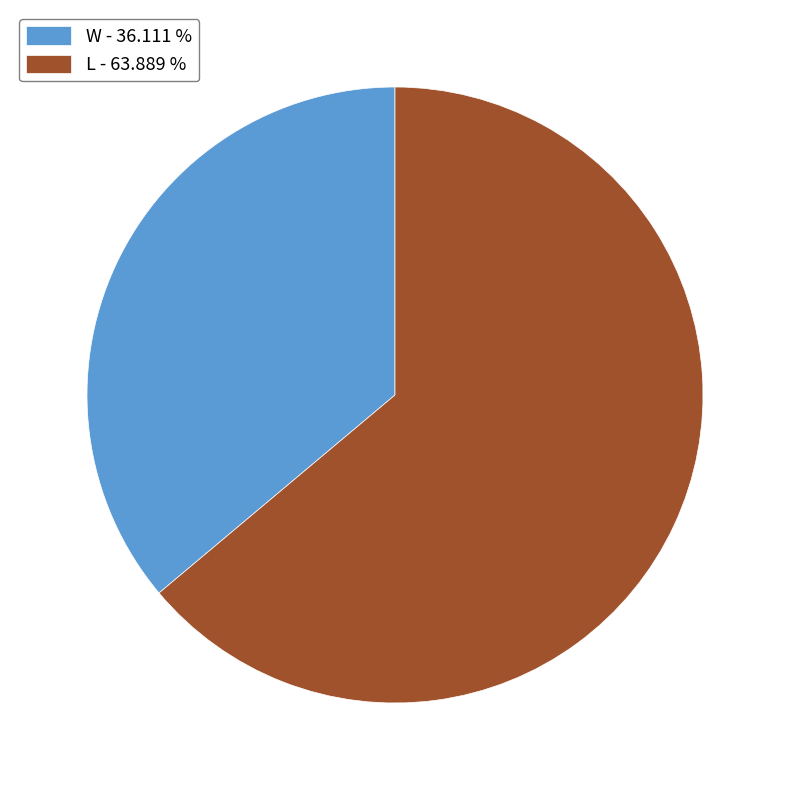

How many segments does this pie chart have?

2